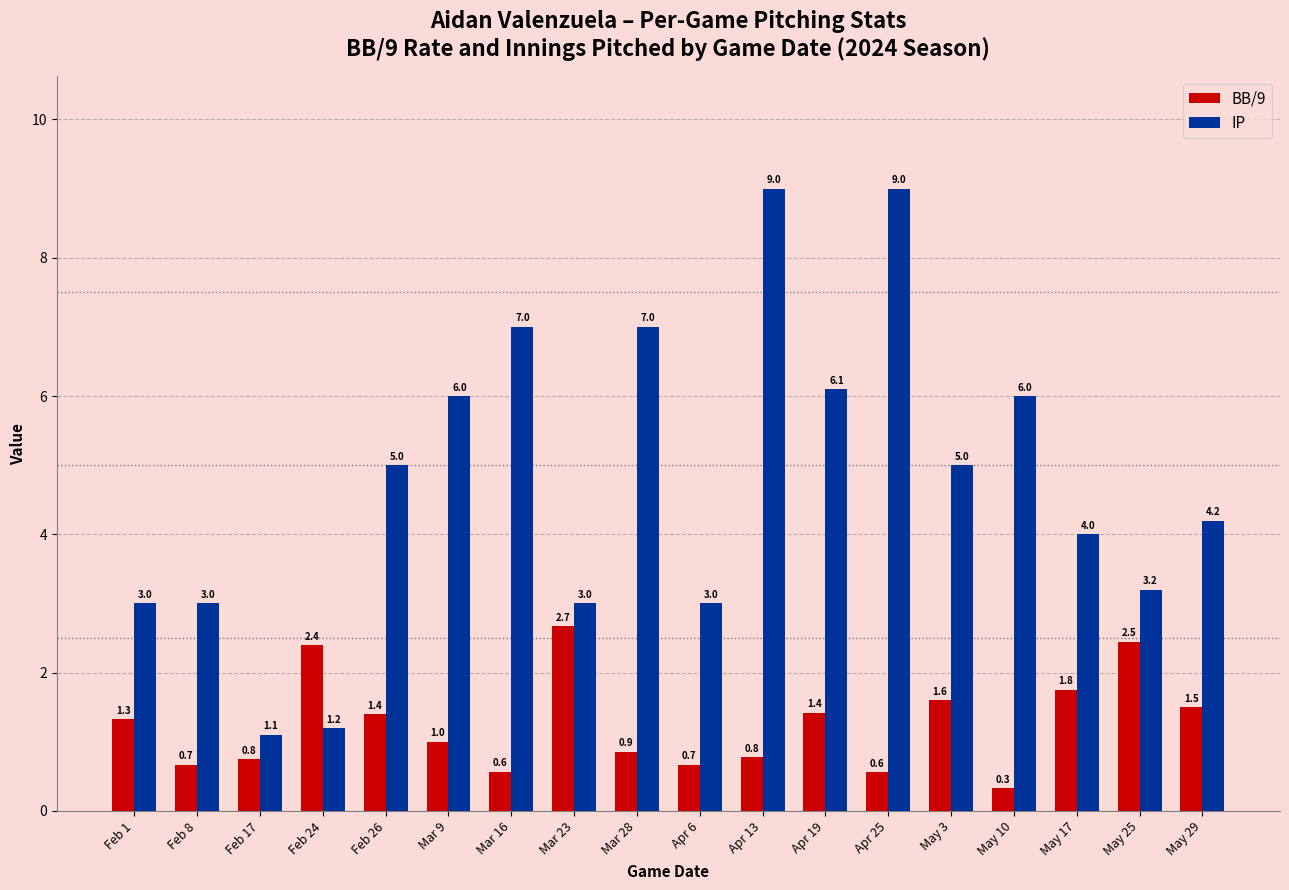

Is the value of IP at Apr 6 greater than the value of BB/9 at Apr 6?

Yes